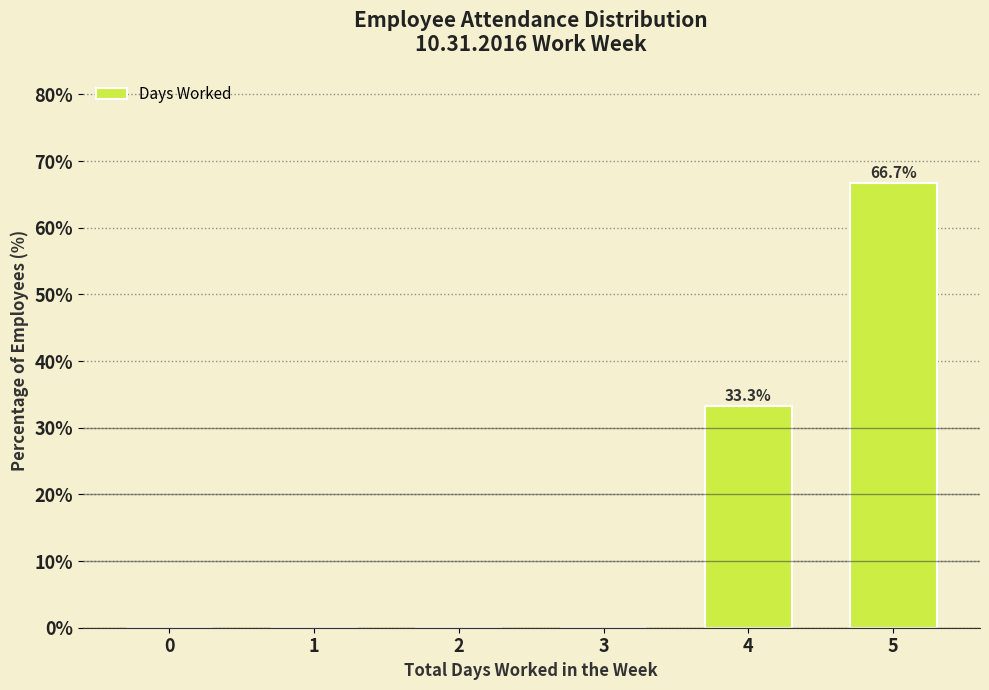

Reading right to left, extract all data points from this chart.

5=66.7	4=33.3	3=0.0	2=0.0	1=0.0	0=0.0